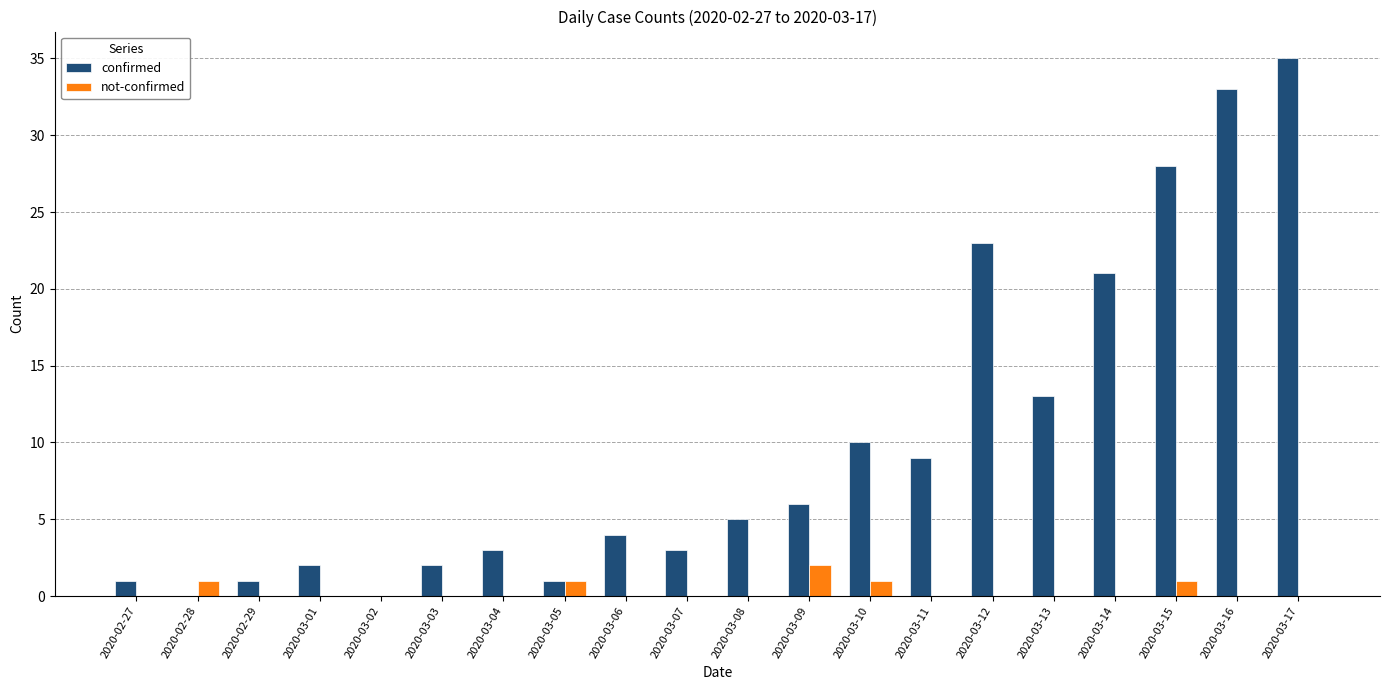

The value of not-confirmed at 2020-03-04 is 0. True or false?

True